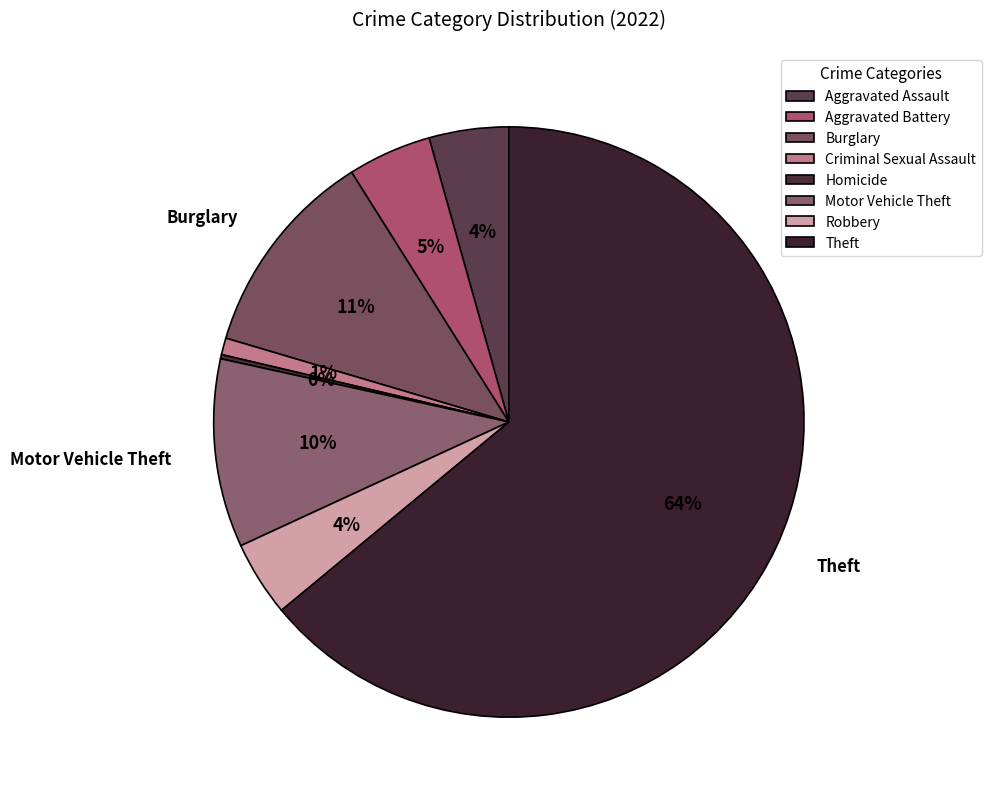

What percentage is the Robbery slice, to the nearest percent?

4%